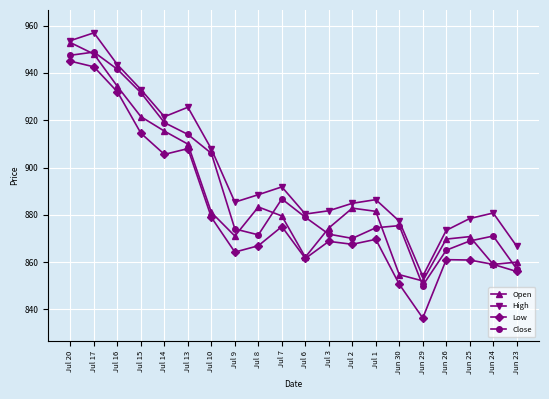

The Close series shows 919.0 at Jul 14. True or false?

True